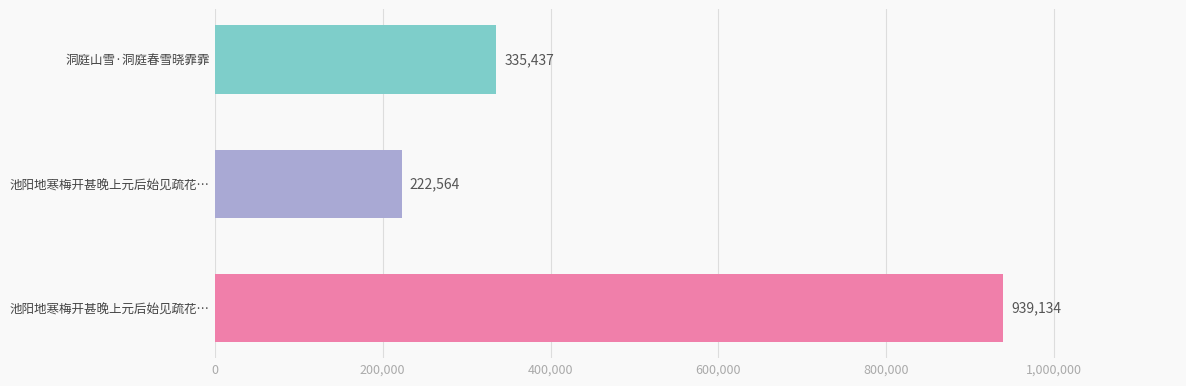

Count the number of categories in the chart.

3